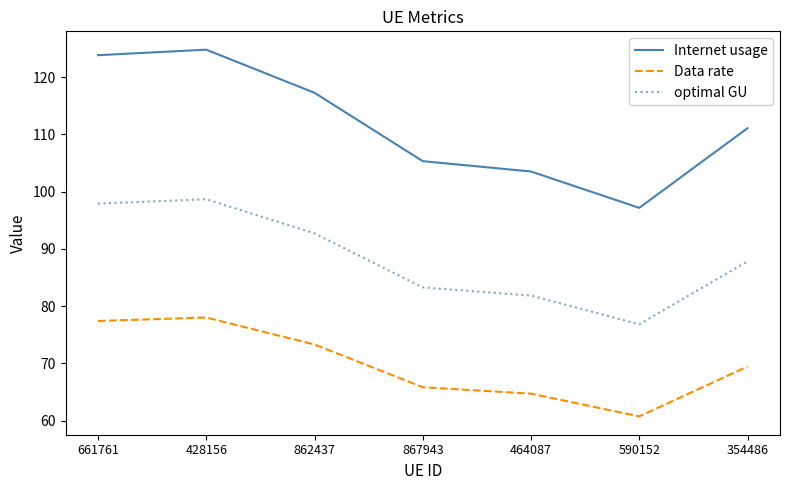

Reading left to right, what are all the values shown in this chart?

Internet usage: 661761=123.8	428156=124.8	862437=117.3	867943=105.3	464087=103.5	590152=97.2	354486=111.1
Data rate: 661761=77.4	428156=78.0	862437=73.3	867943=65.8	464087=64.7	590152=60.7	354486=69.4
optimal GU: 661761=97.9	428156=98.7	862437=92.7	867943=83.3	464087=81.8	590152=76.8	354486=87.8